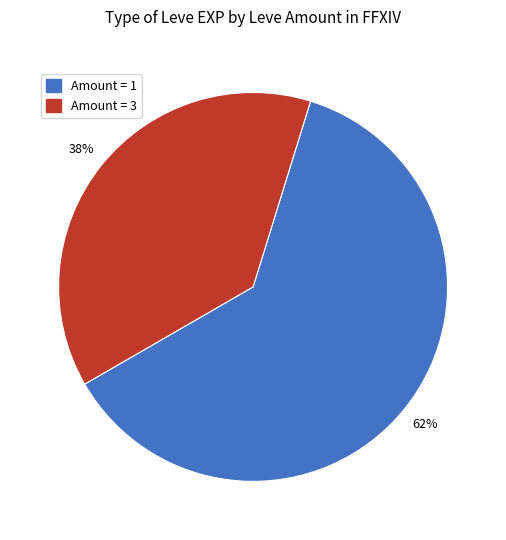

Is there a majority slice in this chart?

Yes